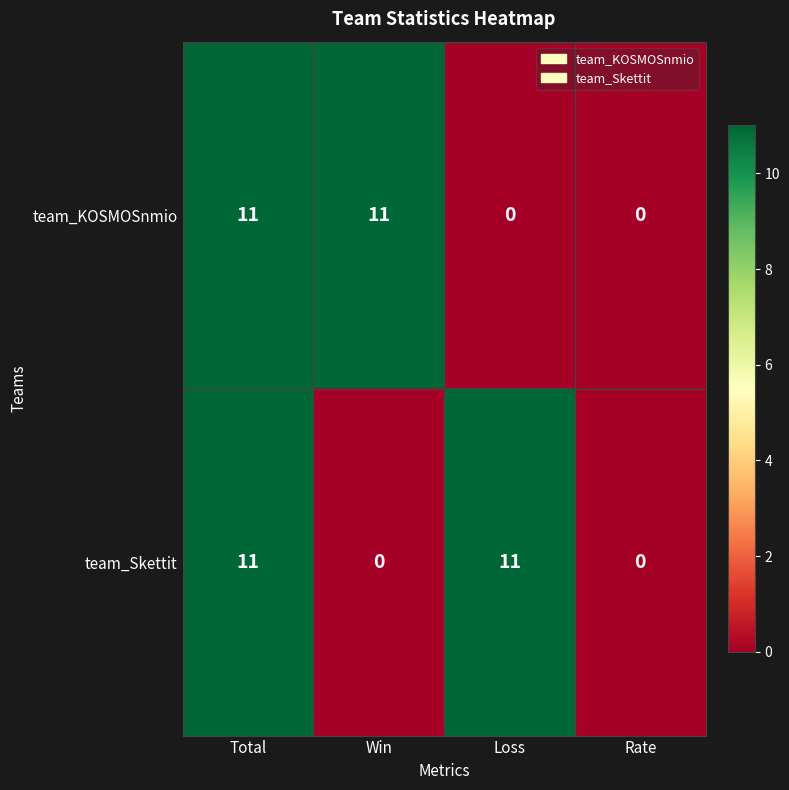

What is the sum of all team_KOSMOSnmio values?

22